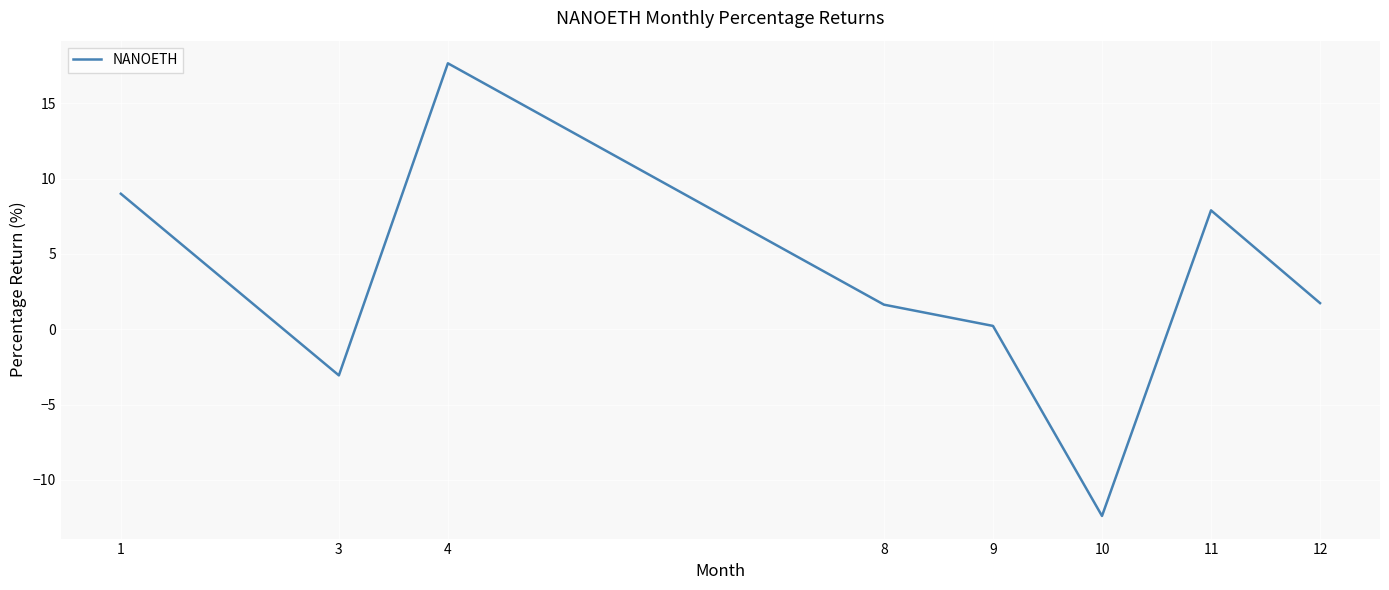

What is the average value?

2.8